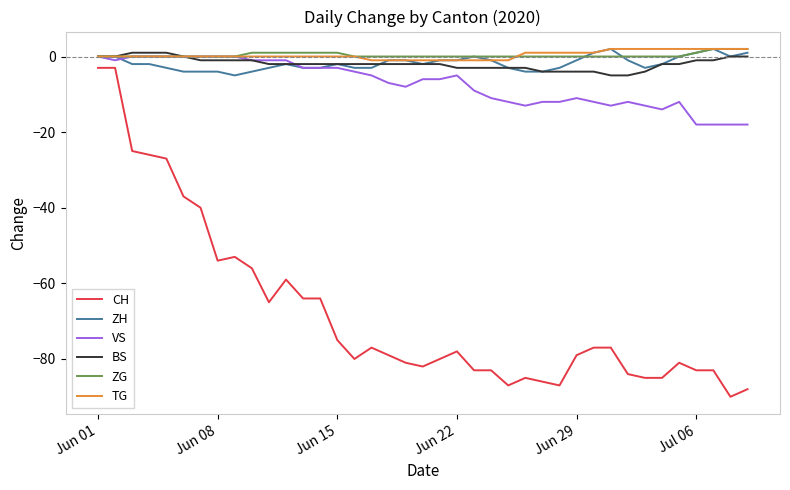

What is the smallest value displayed?

-90